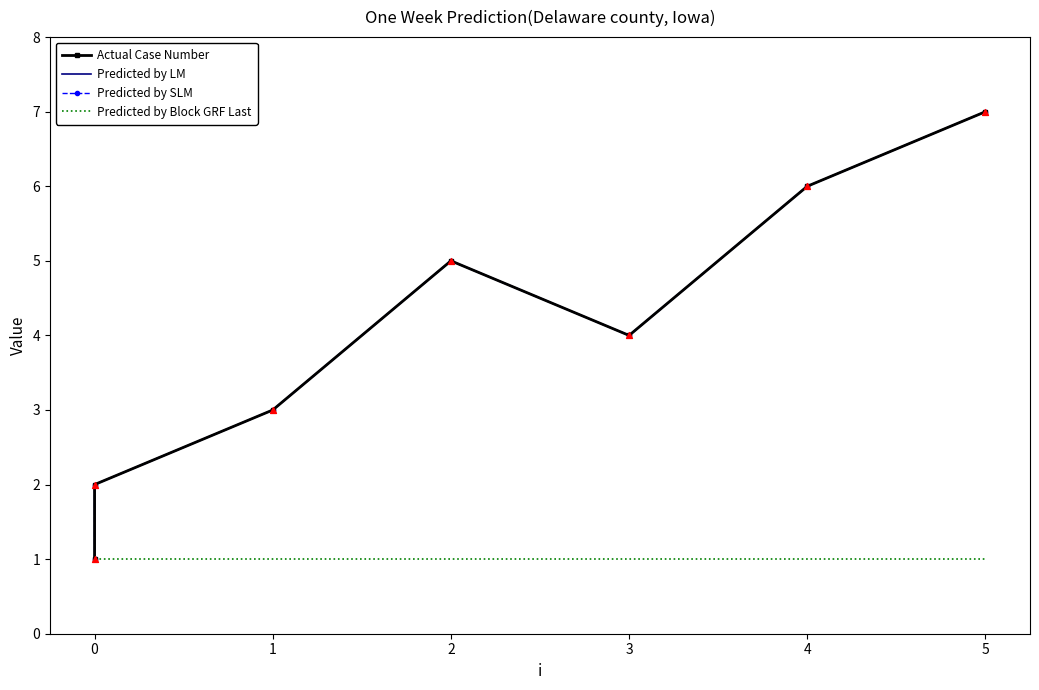

At which category is the sum across all series the highest?

5